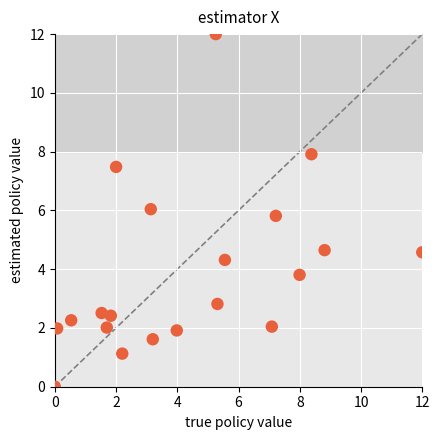

What is the range of X values (max minus min)?

12.0